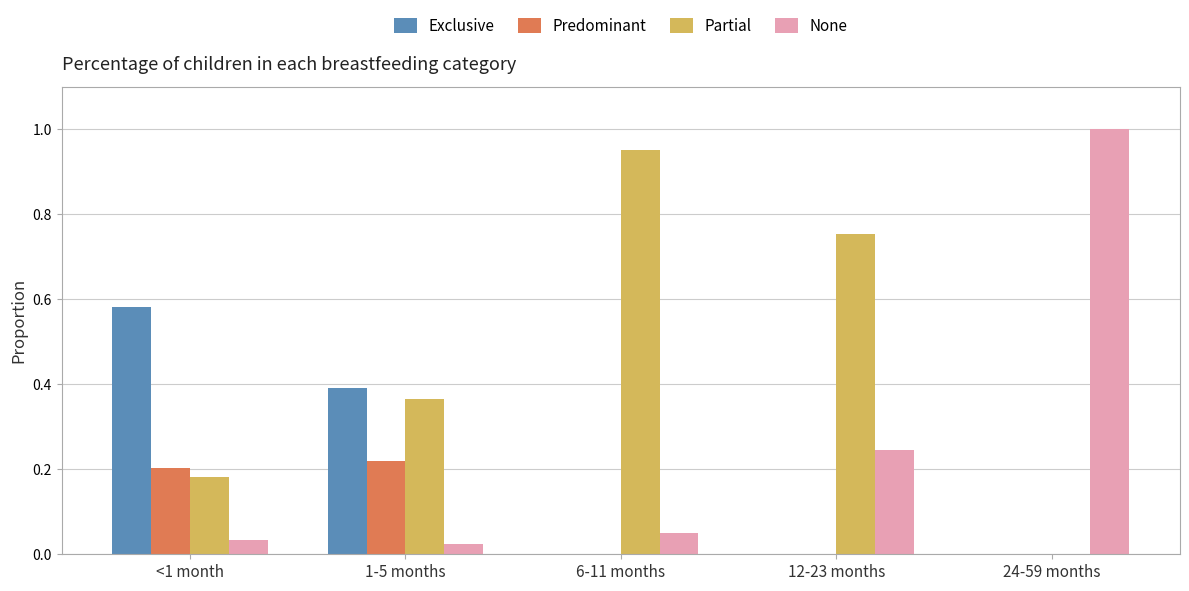

How many values in the Partial series exceed 0?

4